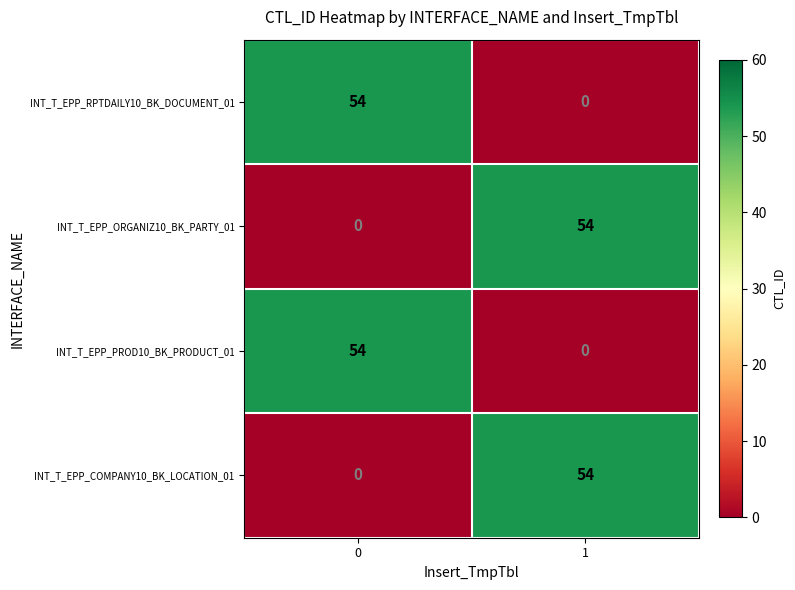

List the labels in order of INT_T_EPP_COMPANY10_BK_LOCATION_01 value, largest first.

1, 0